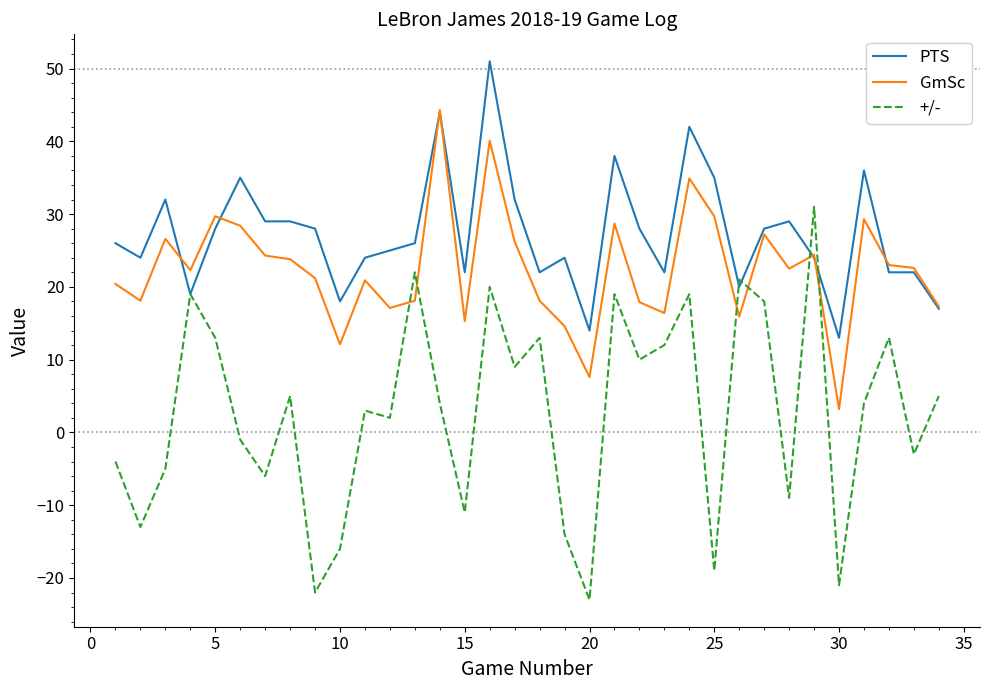

At how many categories does at least one series exceed 7?

34